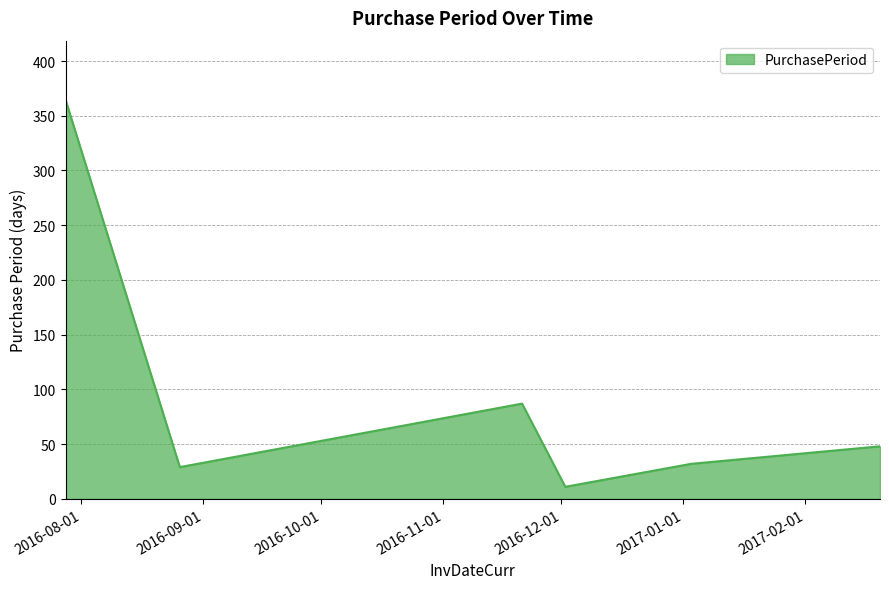

How many lines are shown in the chart?

1